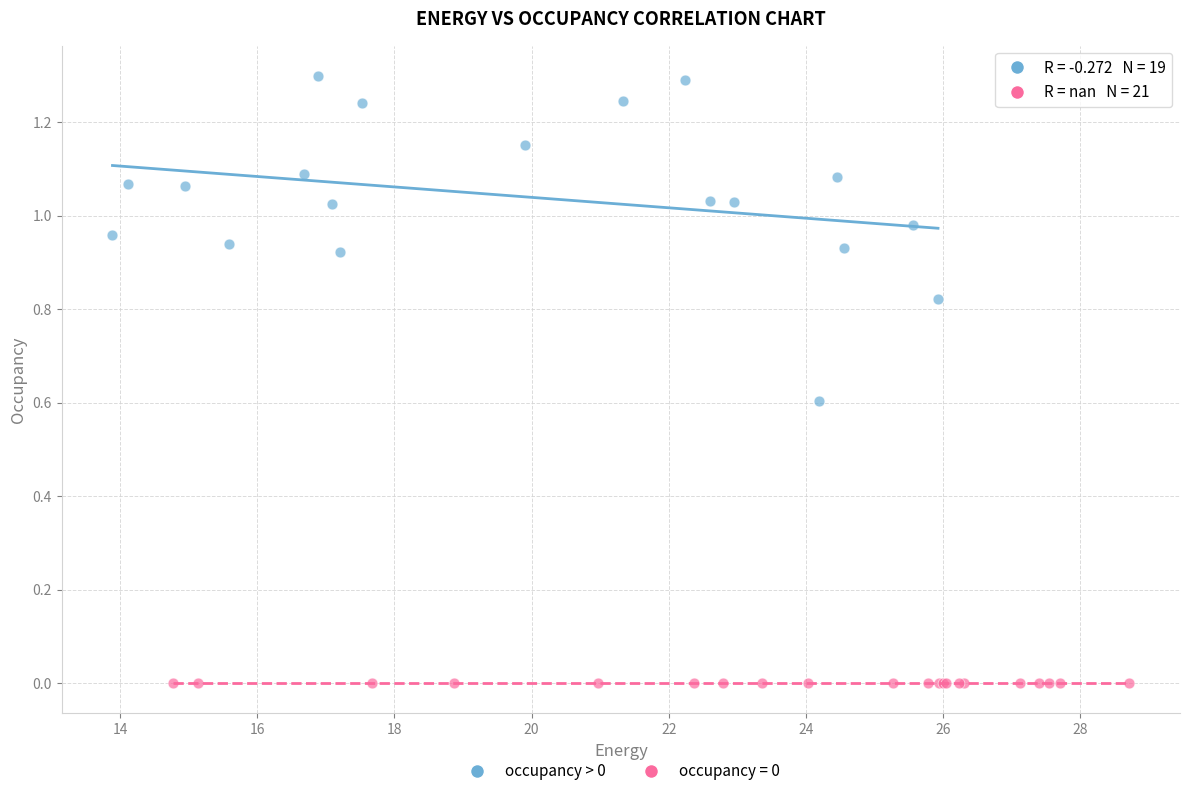

Which series contains the lowest Y value?

occupancy = 0